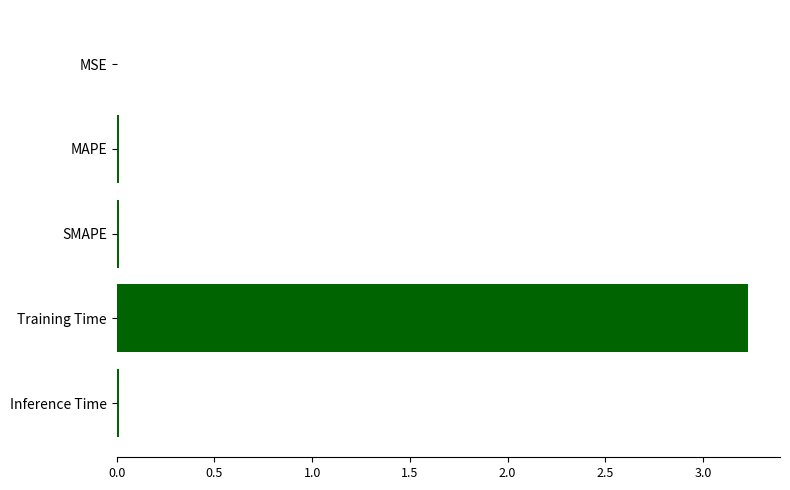

Are the bars horizontal?

Yes